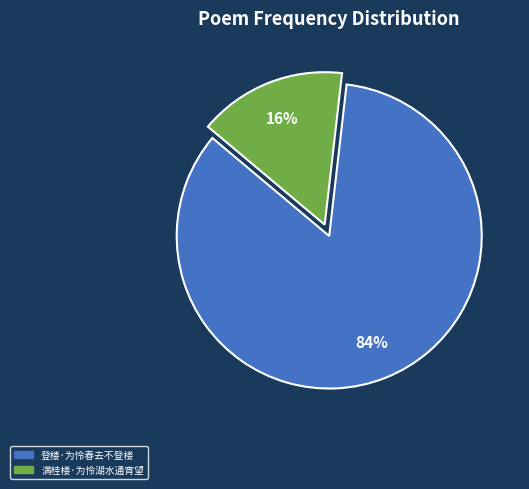

Which category has the biggest portion of the pie?

登楼·为怜春去不登楼